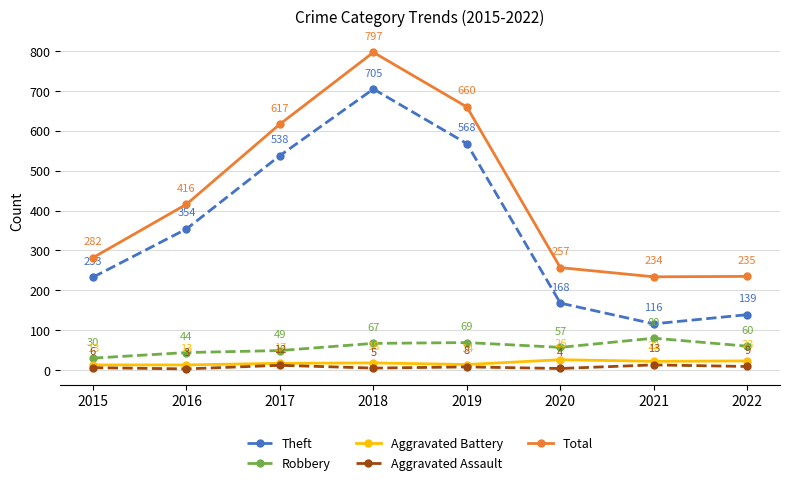

Where is the first local minimum for Robbery?

2020